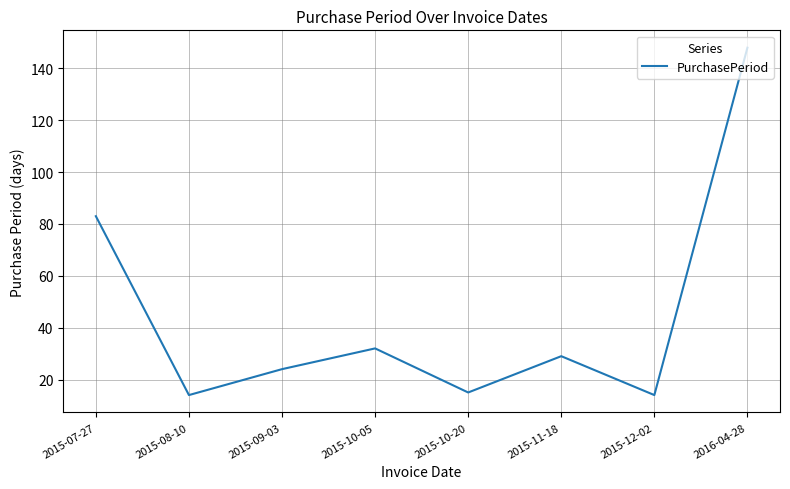

Reading right to left, what are all the values shown in this chart?

148	14	29	15	32	24	14	83